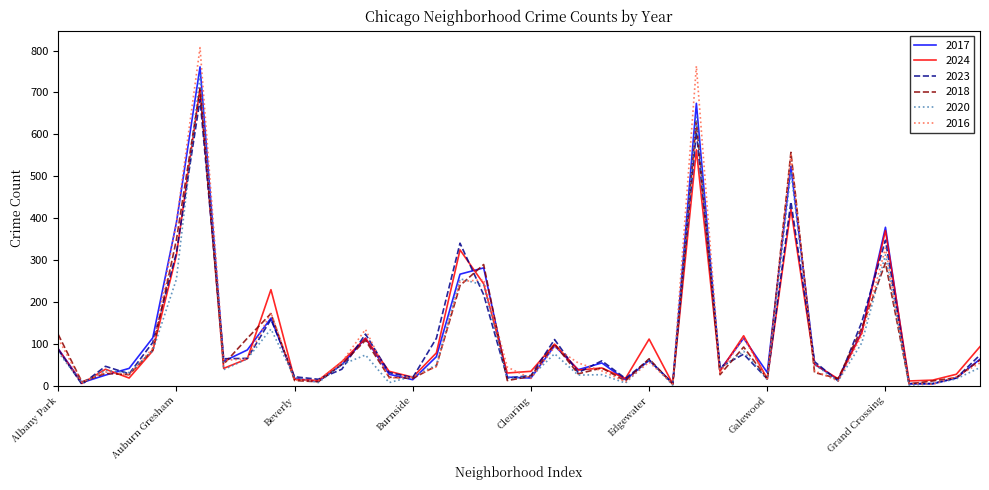

Which series has the largest range (max minus min)?

2016